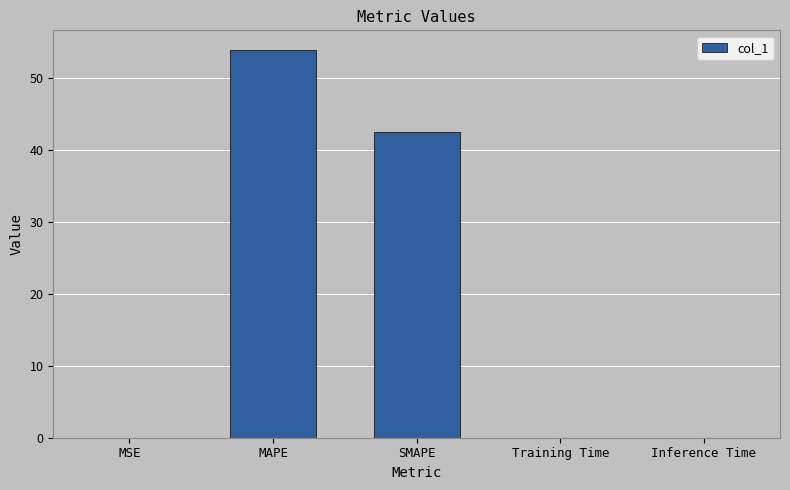

True or false: the data shows 42.5 at SMAPE.

True